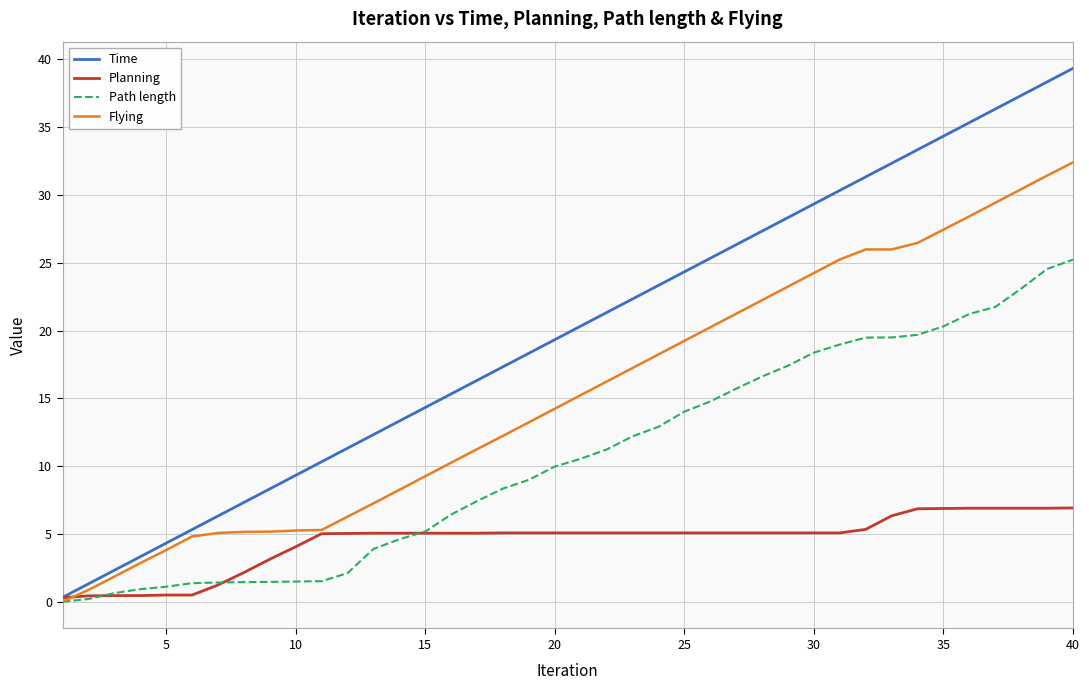

Does the chart have visible grid lines?

Yes